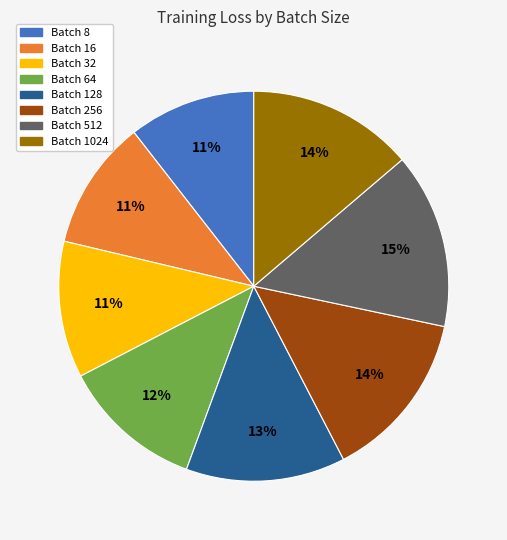

What percentage is the Batch 256 slice, to the nearest percent?

14%